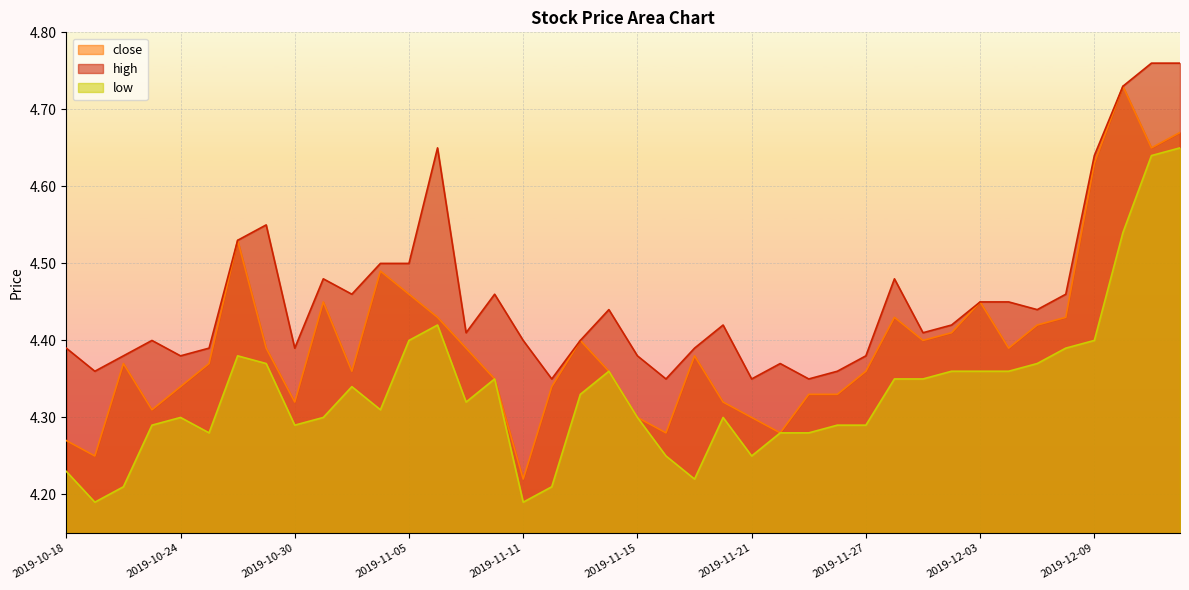

What is the difference between the maximum and minimum values in the high series?

0.4